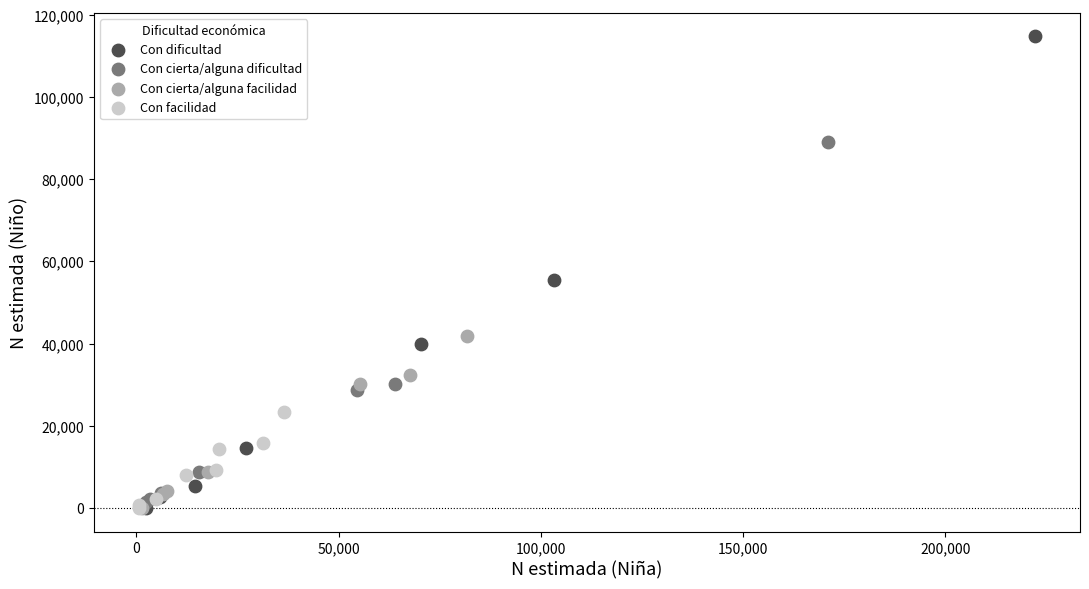

Which series reaches the maximum Y coordinate?

Con dificultad